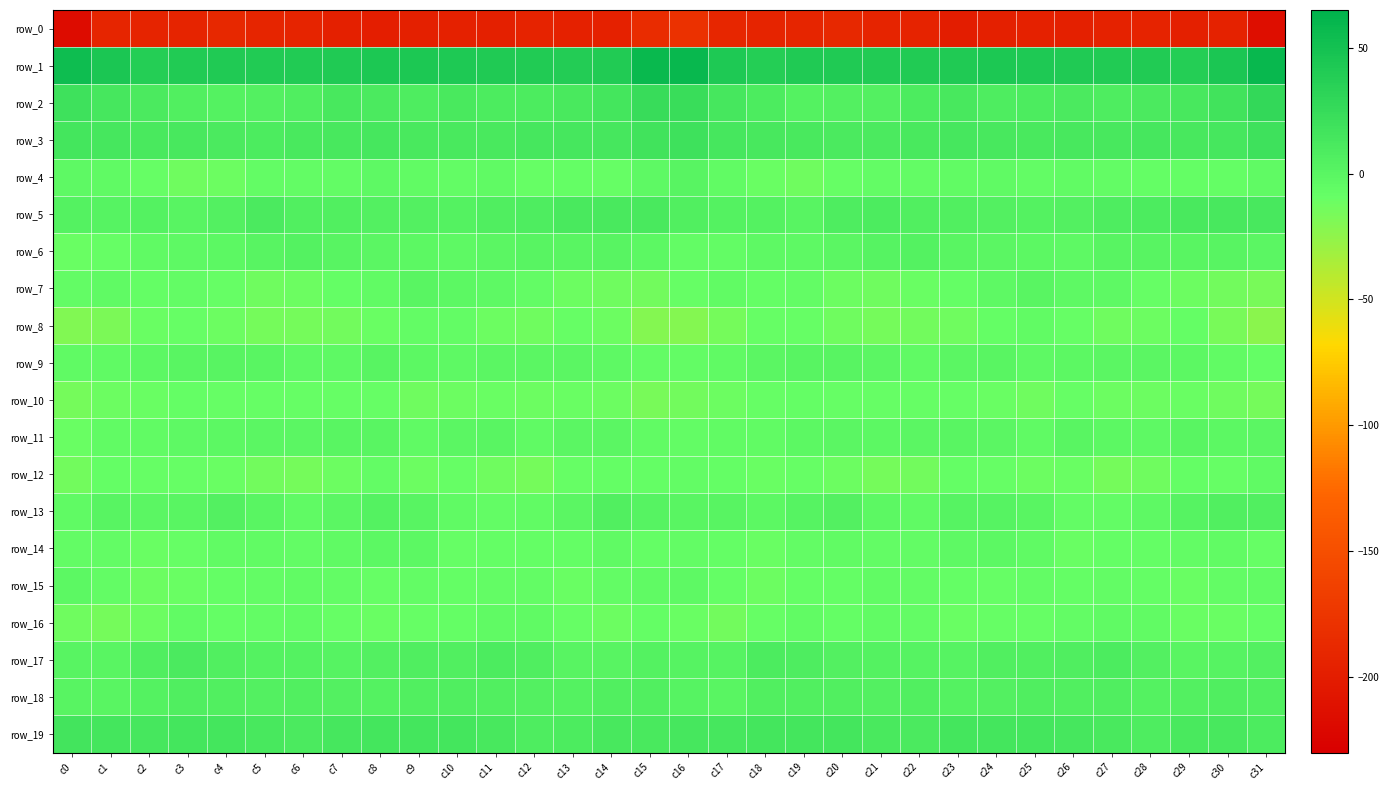

Which series has the widest spread of values?

row_0